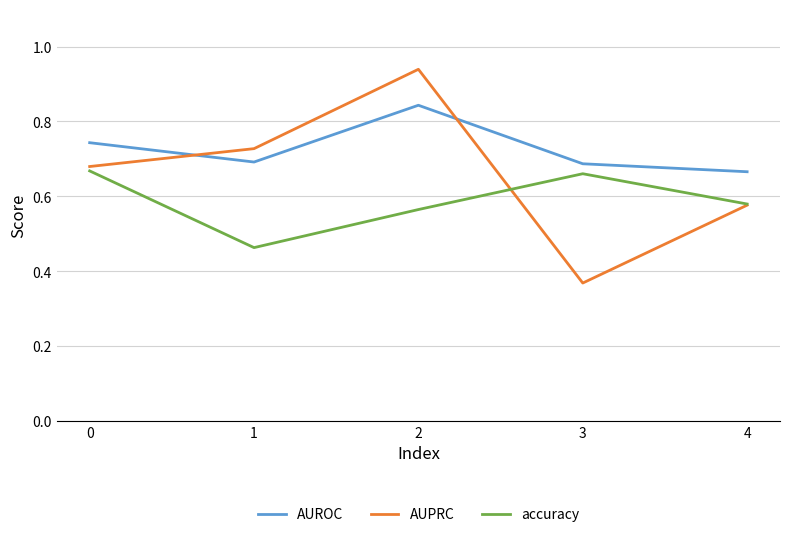

True or false: accuracy has a value of 1.2 at 0.

False